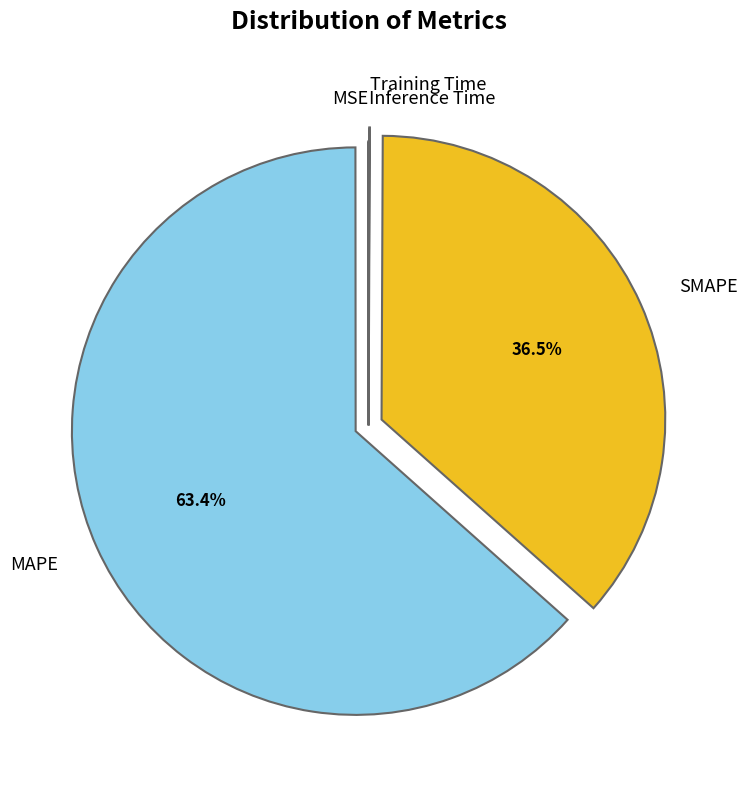

Does any single category account for the majority?

Yes